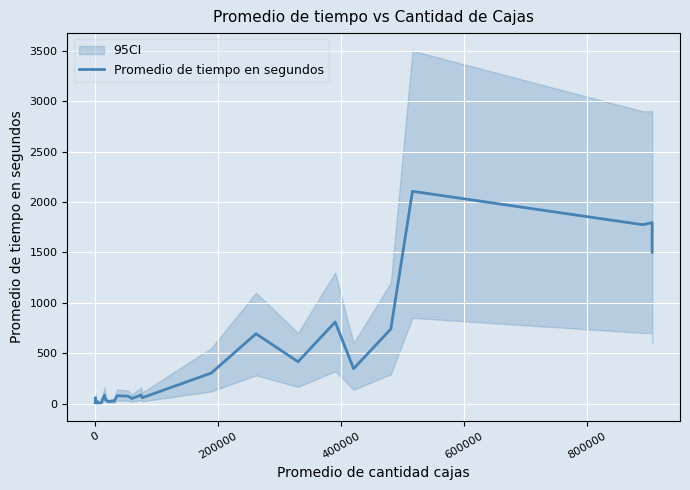

What is the average value?

372.4